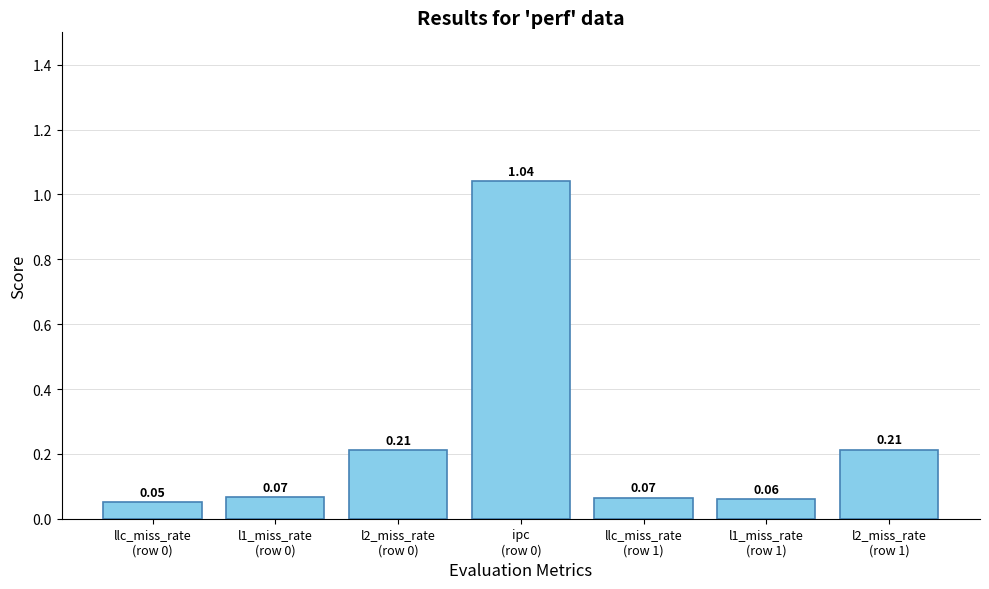

What is the sum of all values?

1.7